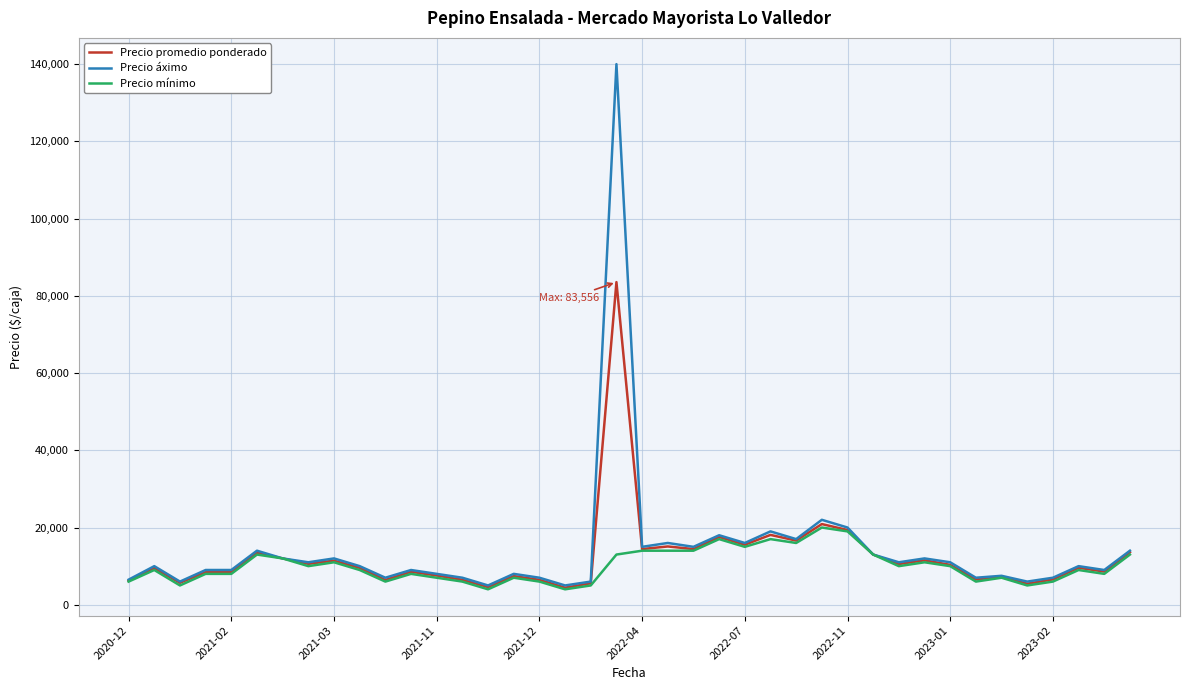

Rank the series by their maximum value, from highest to lowest.

Precio áximo, Precio promedio ponderado, Precio mínimo